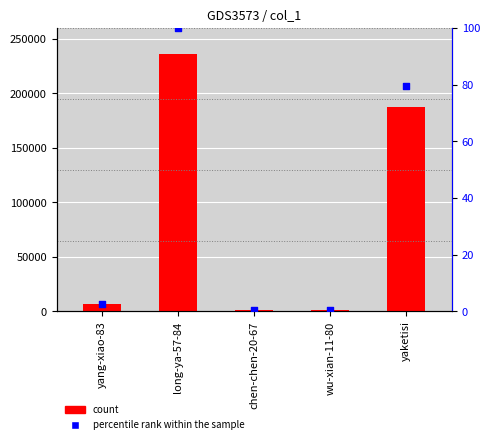

Which series has the largest total across all categories?

col_1